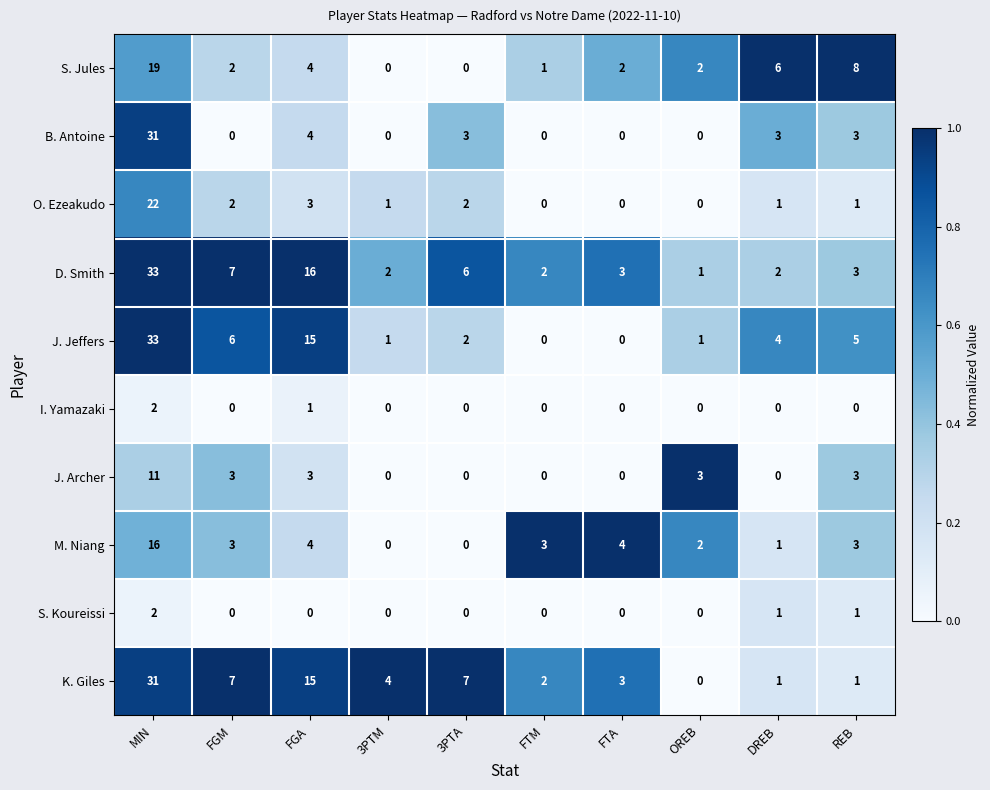

Which label corresponds to the largest value in the chart?

MIN